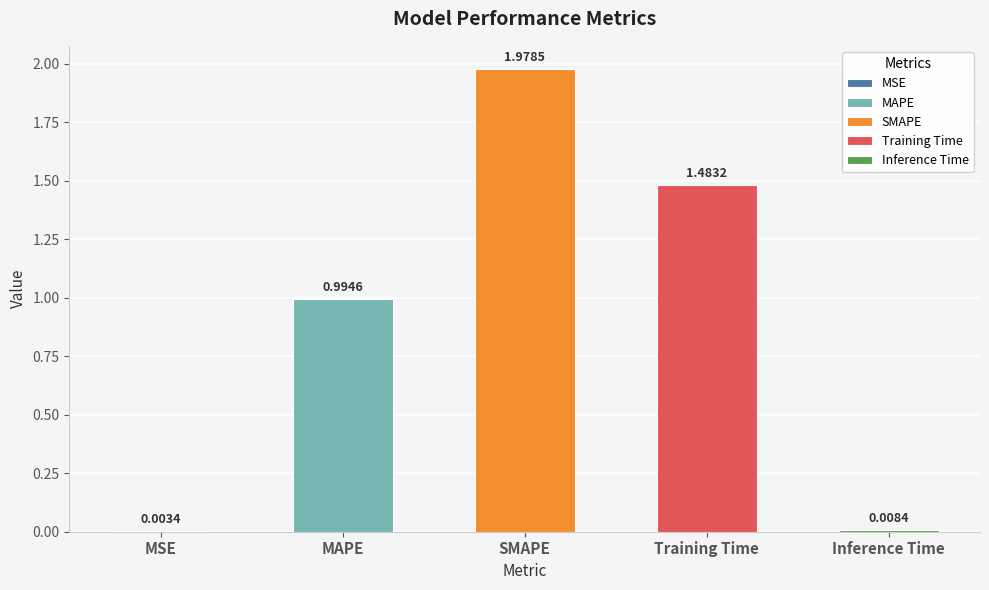

Are the bars horizontal?

No